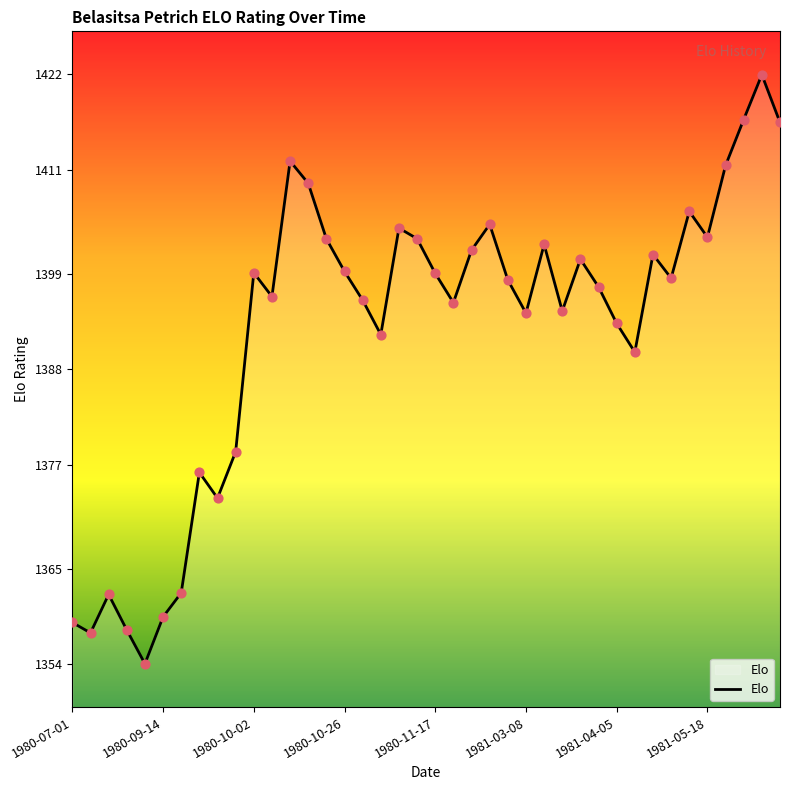

What is the minimum value shown in the chart?

1354.1